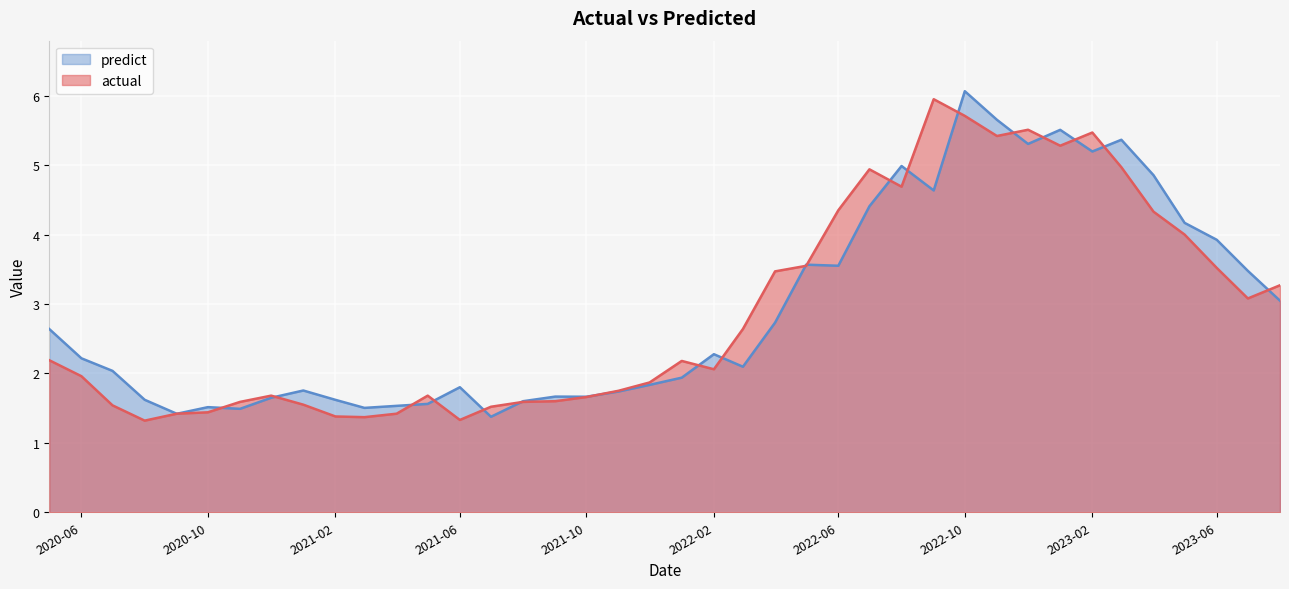

What is the total value across all series at 2021-02?

3.0